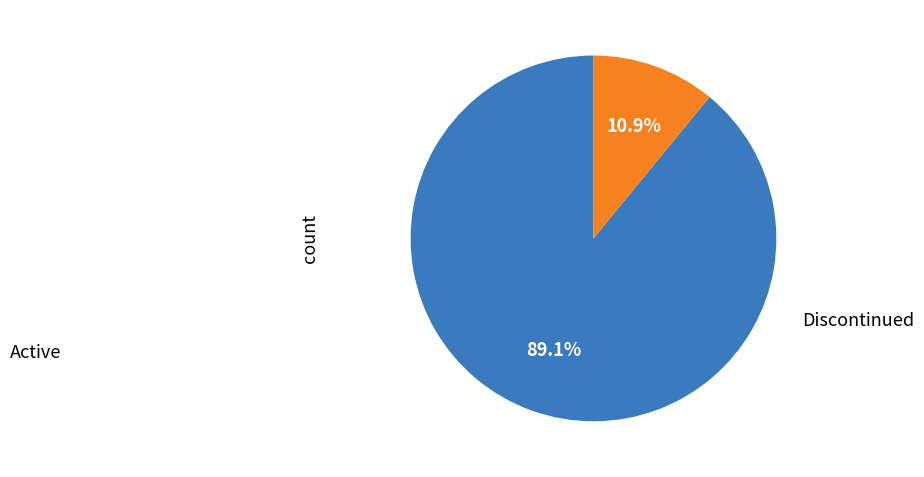

How many slices are in this pie chart?

2